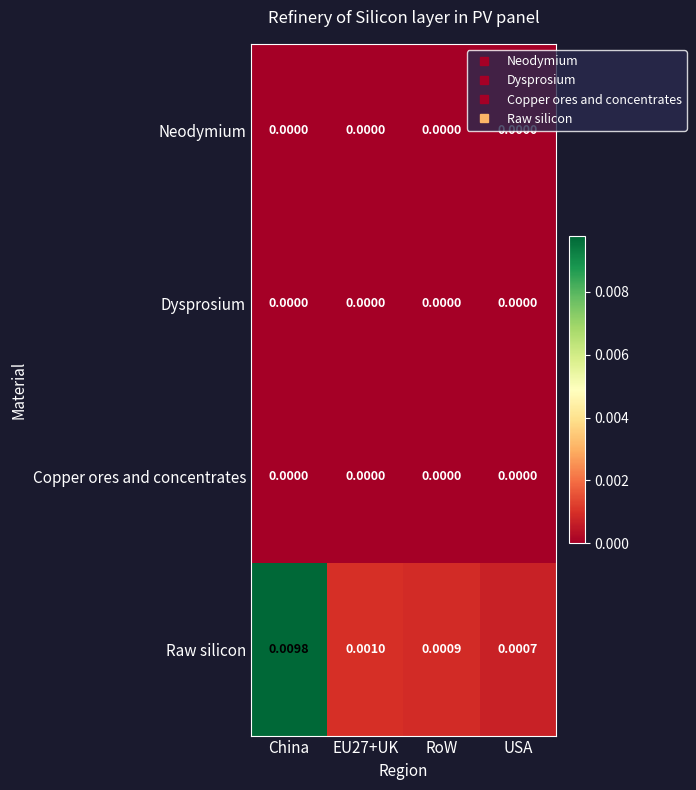

How many categories are shown in the chart?

4